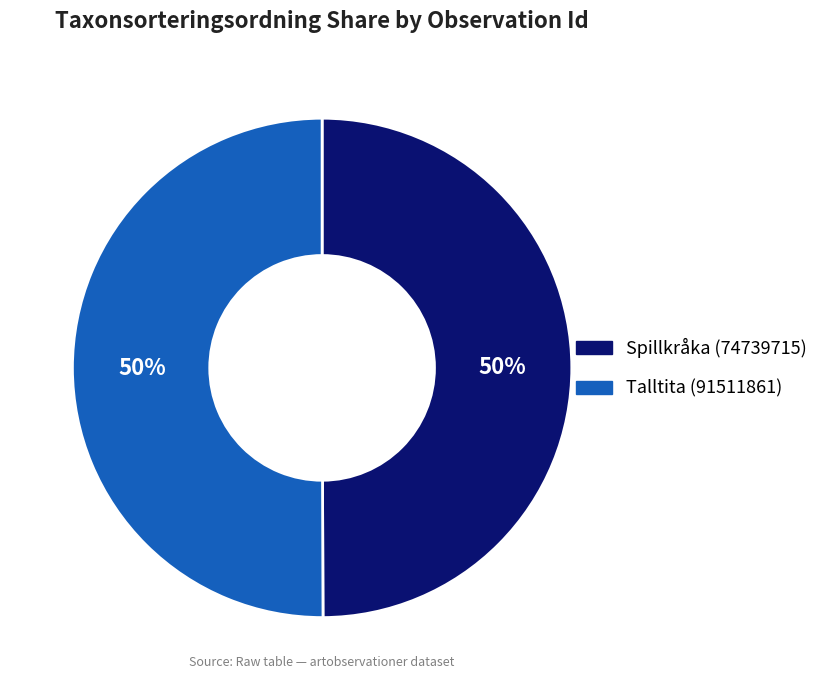

Combined, do Spillkråka (74739715) and Talltita (91511861) account for over 50%?

Yes